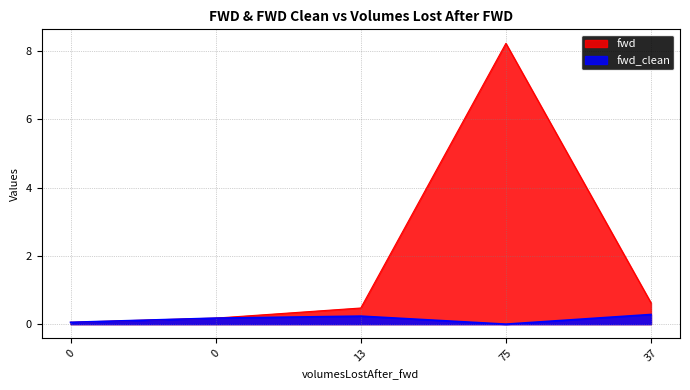

Which label corresponds to the largest value in the chart?

75